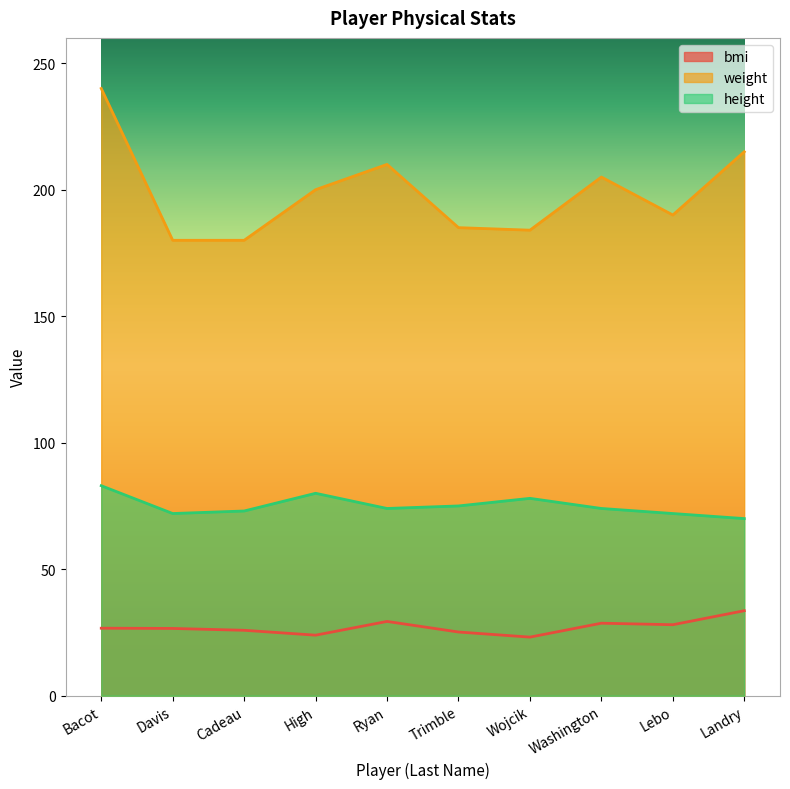

What is the lowest value of the height series?

70.0